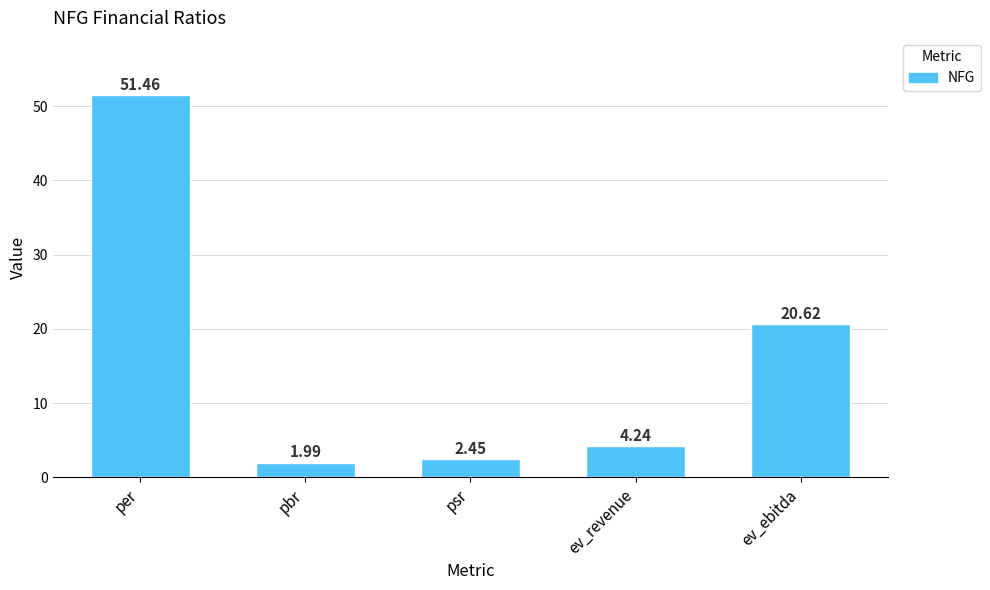

What is the difference between the values at ev_revenue and psr?

1.8